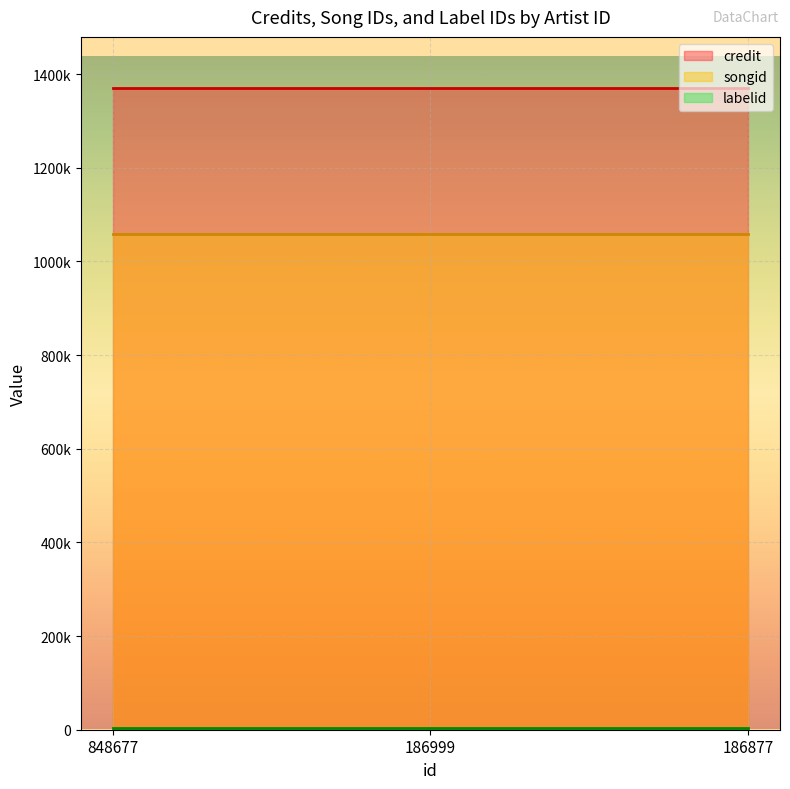

The value of songid at 186877 is 1561077. True or false?

False